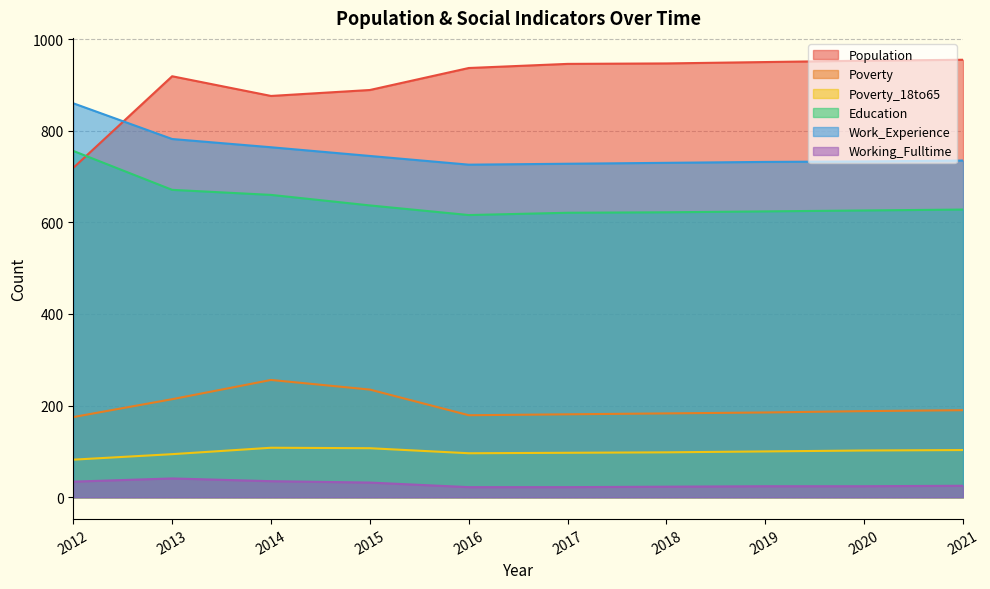

What is the difference between the maximum and second lowest values in the Working_Fulltime series?

19